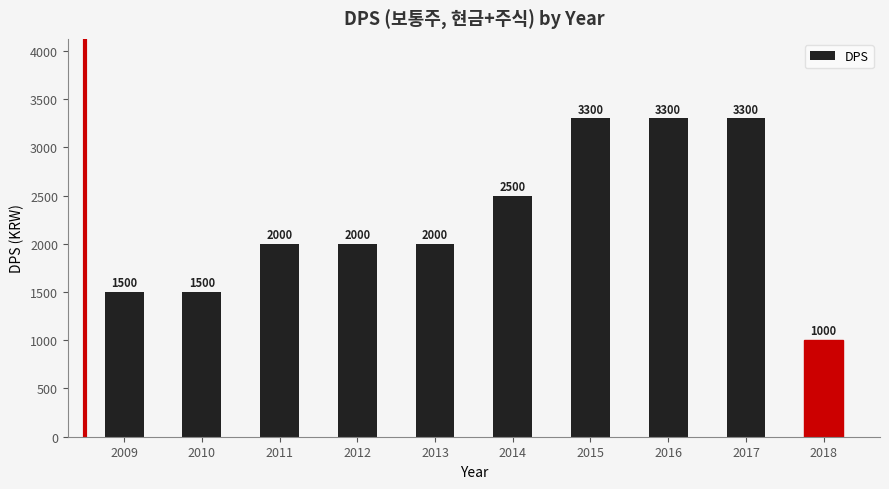

What value does the data have at 2013?

2000